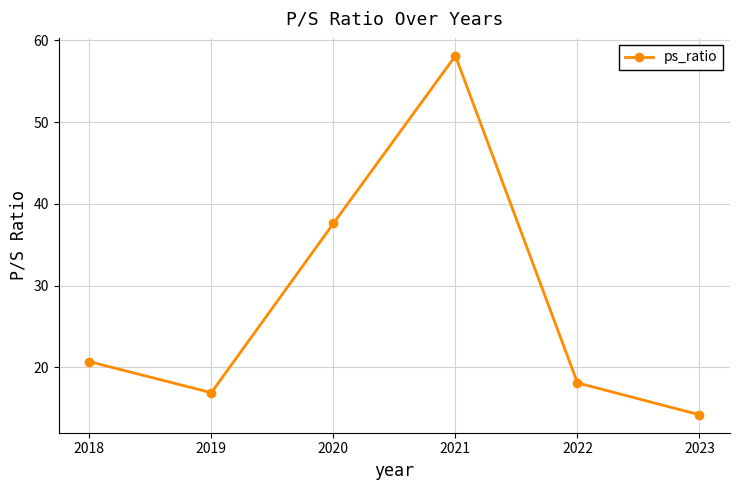

Is this an area chart (filled region under the line)?

No